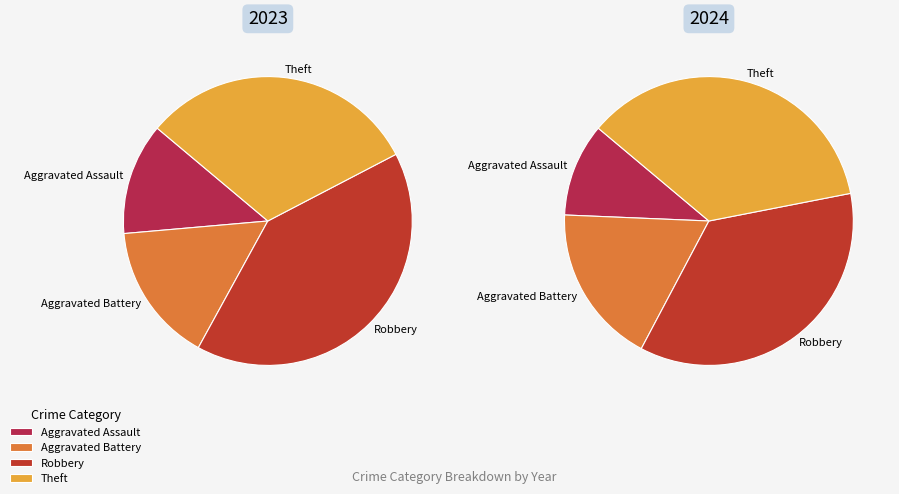

To the nearest percent, what is the difference between the largest and smallest slice percentages?

28%